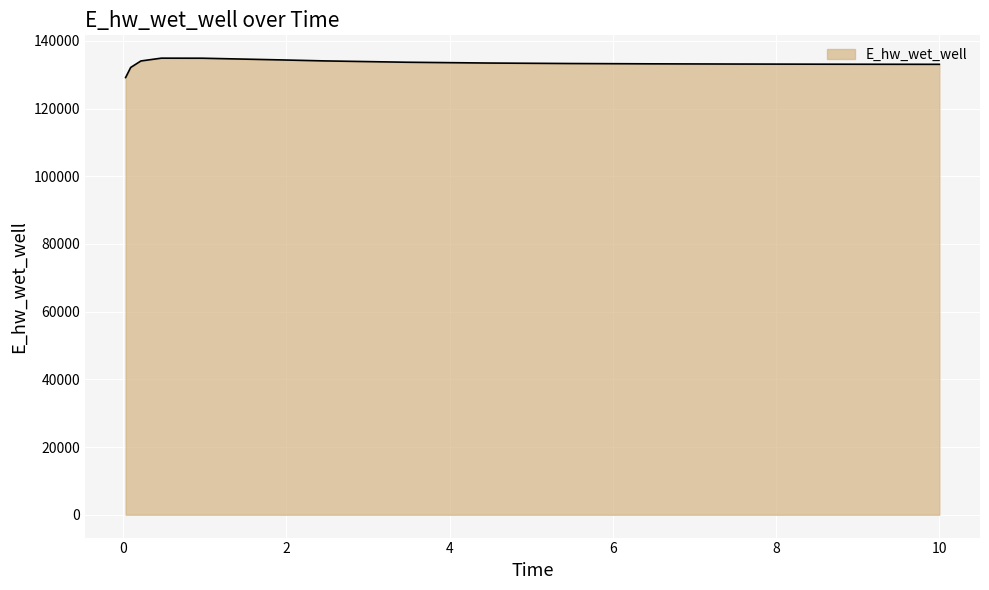

What is the smallest value displayed?

129172.7